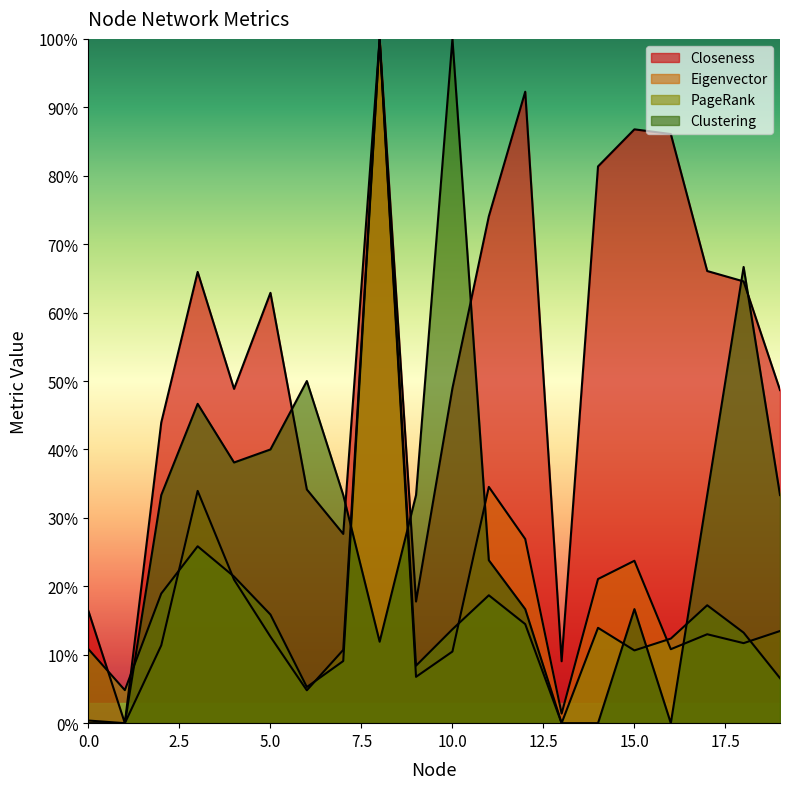

What is the value of the PageRank point at the 15th from the left?

0.1